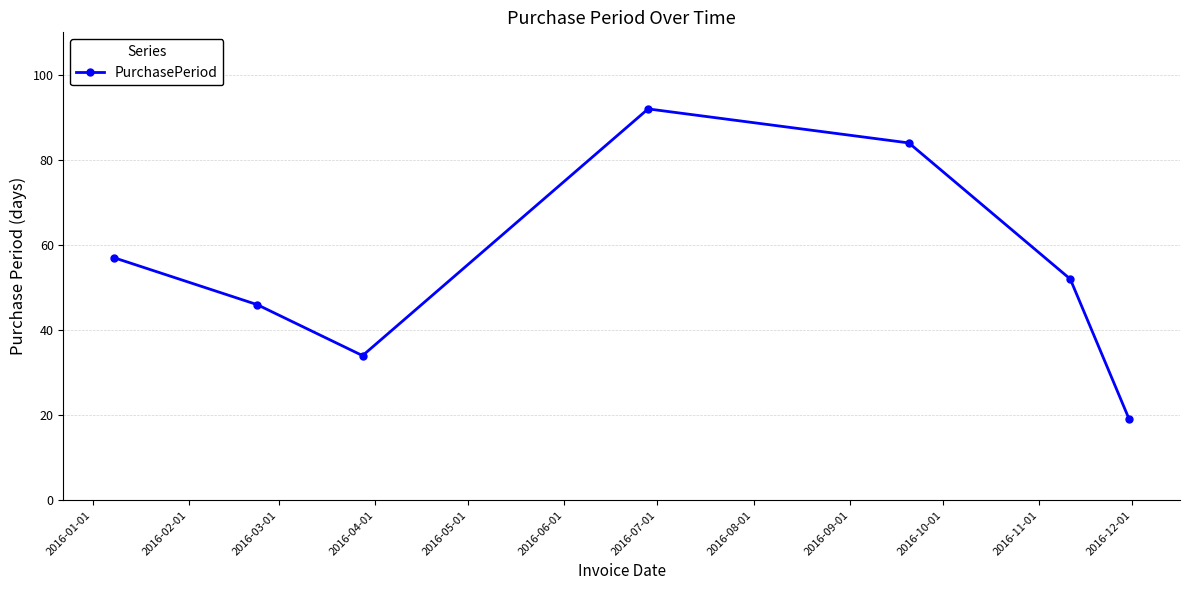

How many lines are shown in the chart?

1